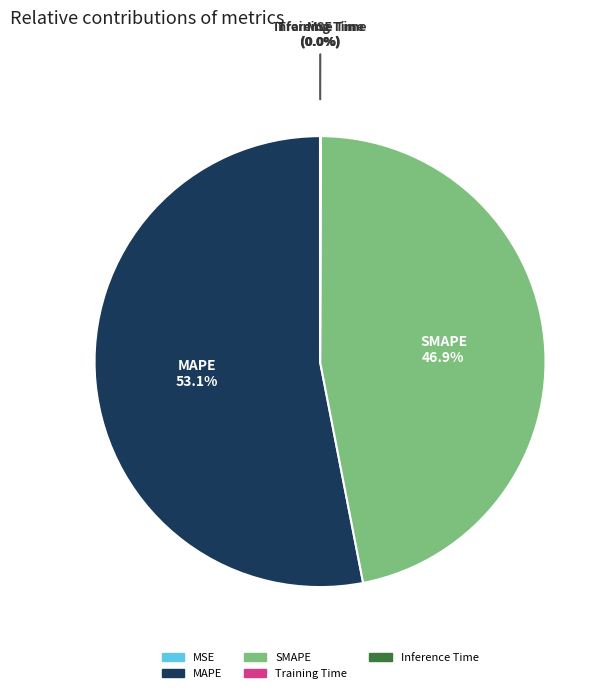

What percentage do MAPE and SMAPE together represent?

100.0%